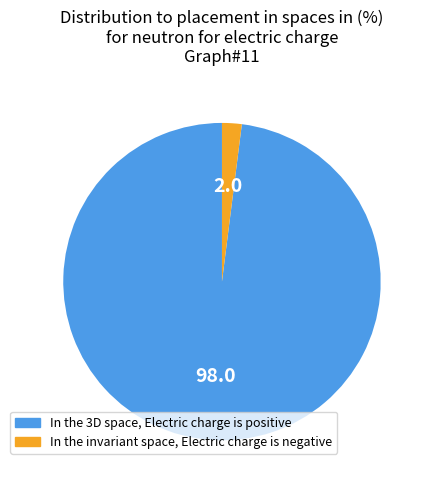

How many segments does this pie chart have?

2